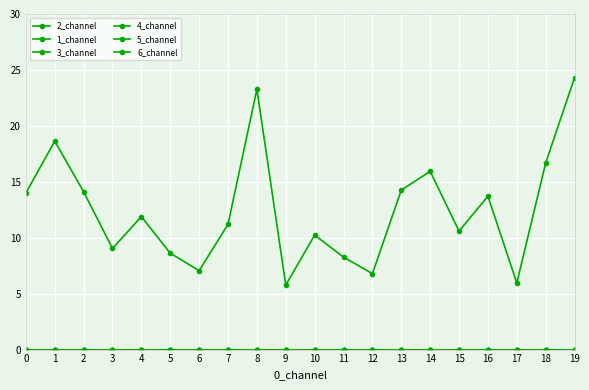

What is the spread (max minus min) of values at 5?

8.6